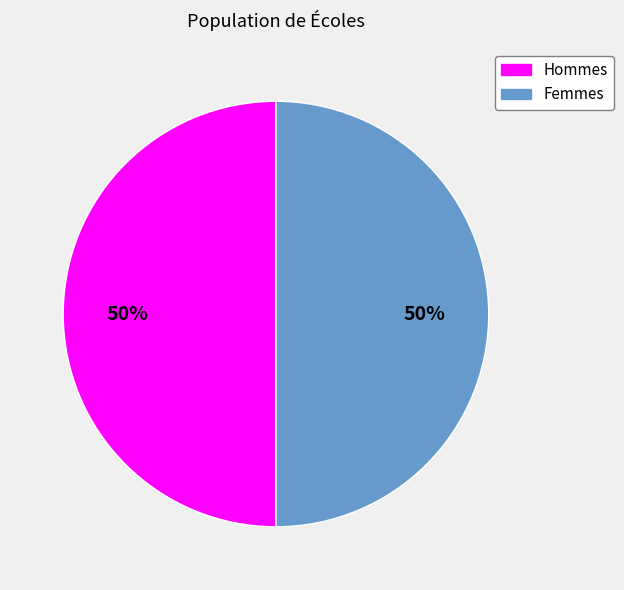

To the nearest percent, what is the average slice percentage?

50%